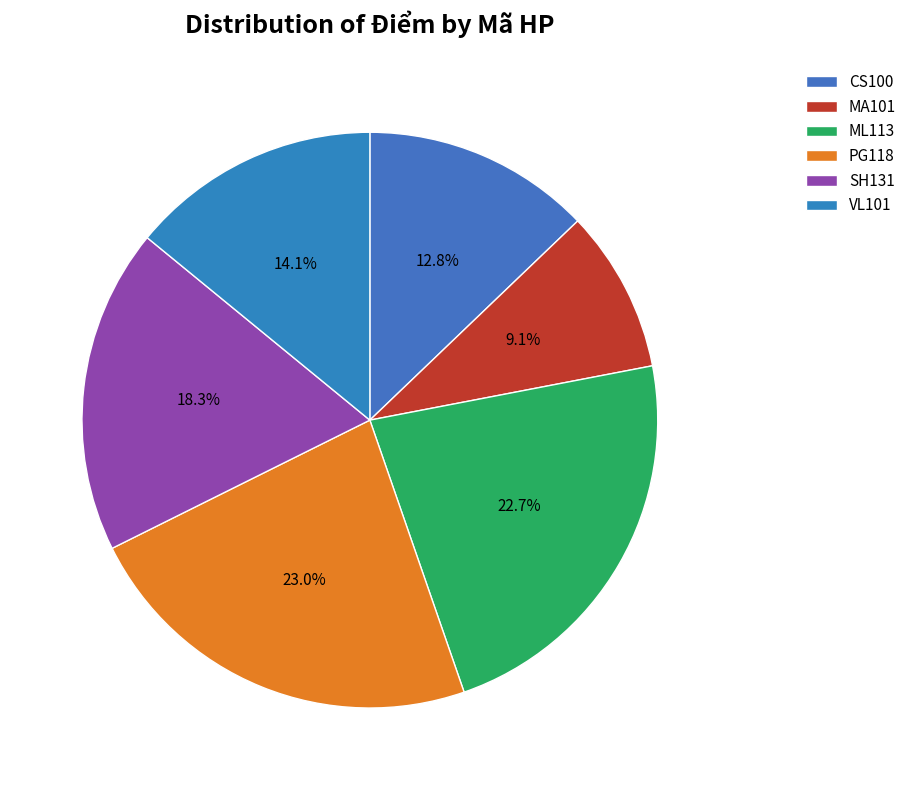

True or false: ML113 accounts for 16% of the total.

False